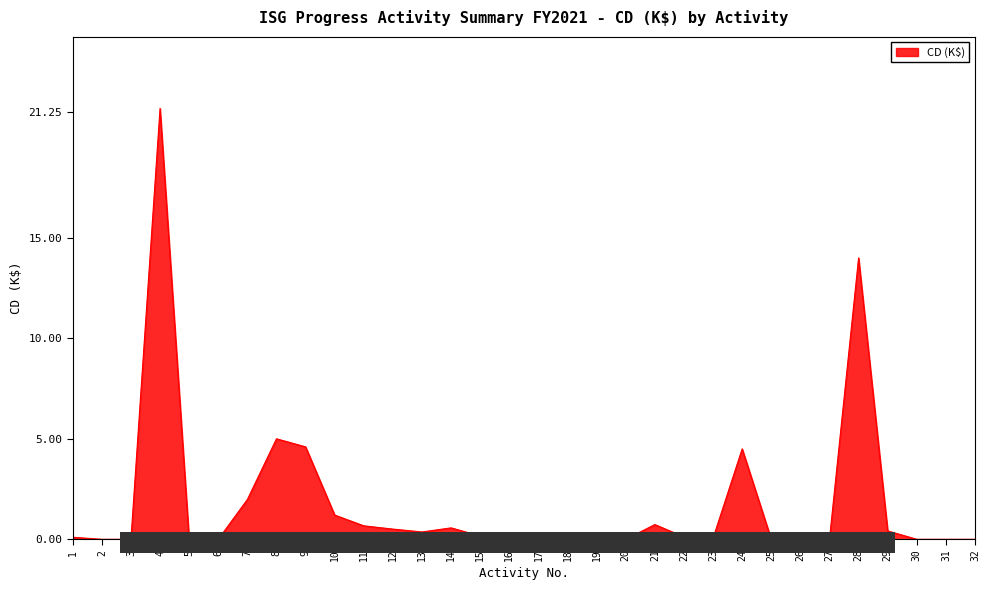

Approximately how many times larger is the value at 8 compared to 24?

1.1